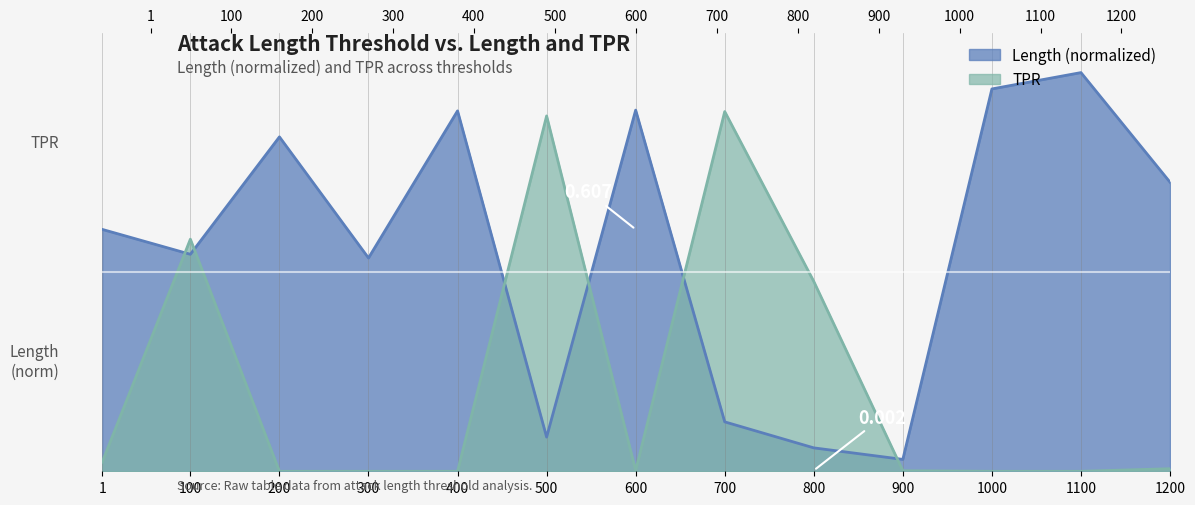

Reading left to right, list all the values displayed in this chart.

Length: 0.6	0.5	0.8	0.5	0.9	0.1	0.9	0.1	0.1	0.0	1.0	1.0	0.7
TPR: 0.0	0.6	0.0	0.0	0.0	0.9	0.0	0.9	0.5	0.0	0.0	0.0	0.0